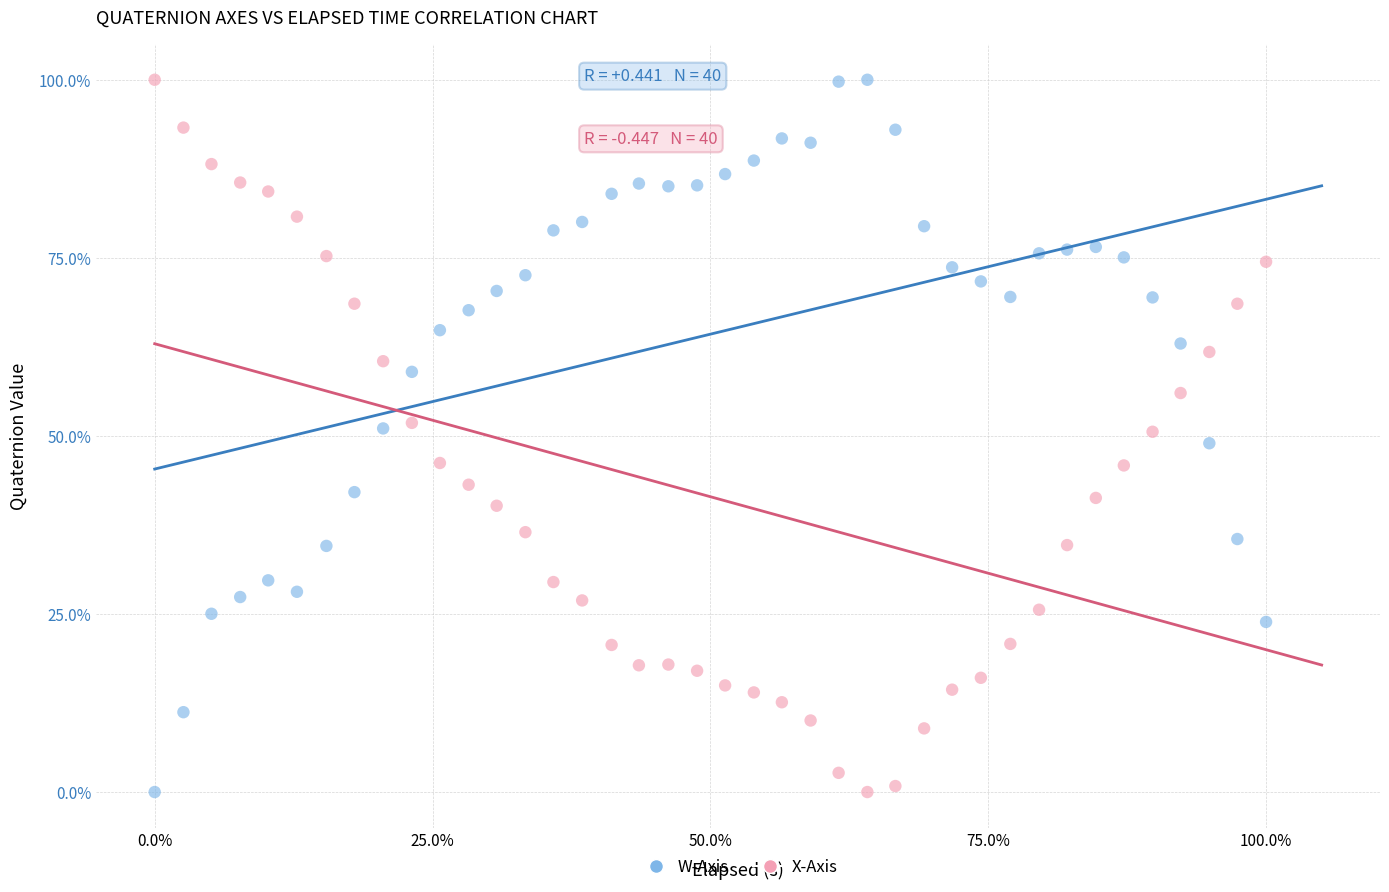

Across all data points, what is the range of X values (max minus min)?

100.0